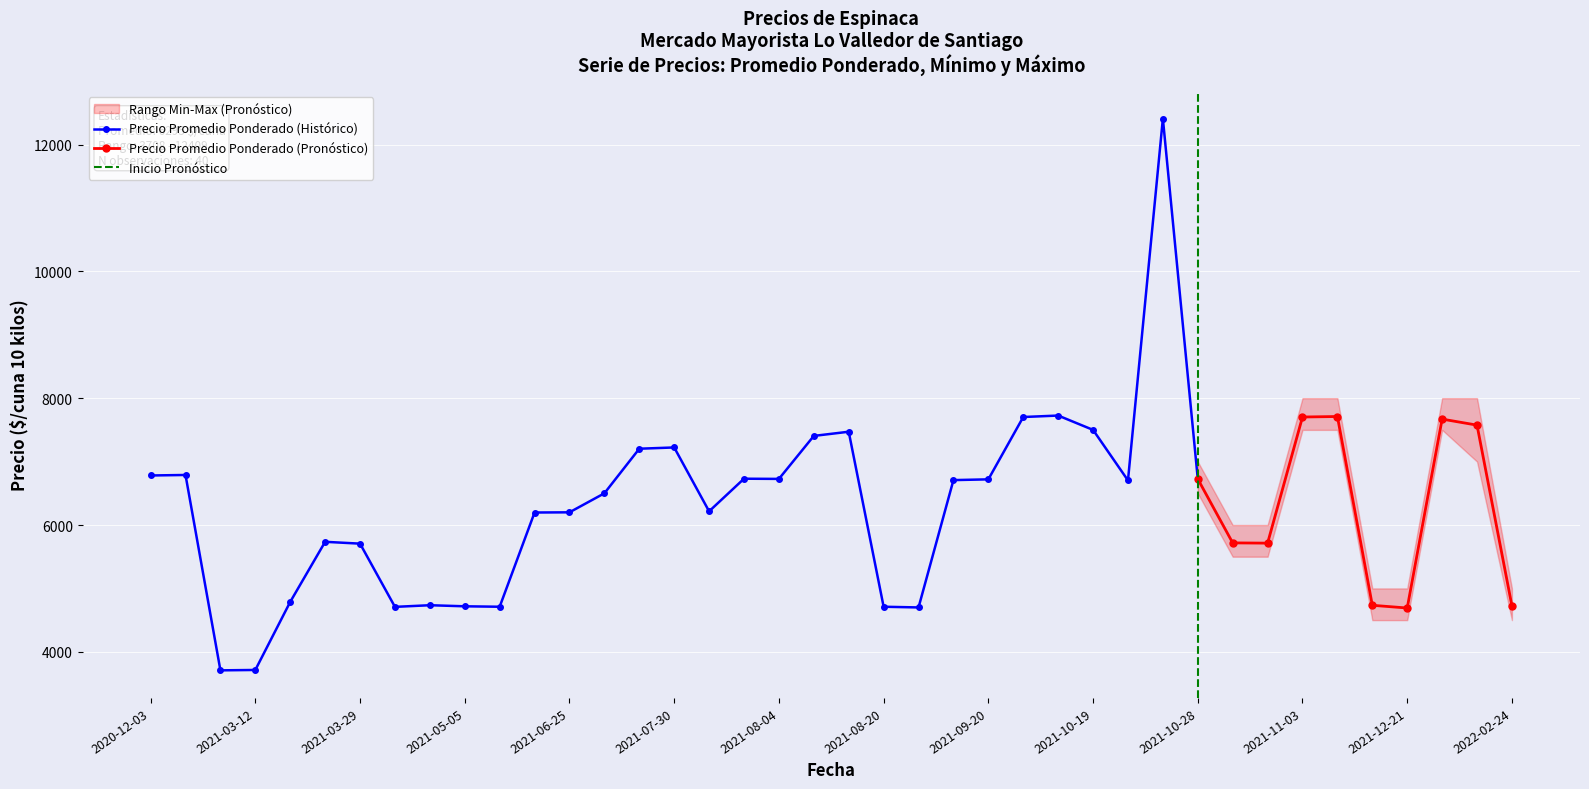

What is the highest value of the Precio Promedio Ponderado (Histórico) series?

12409